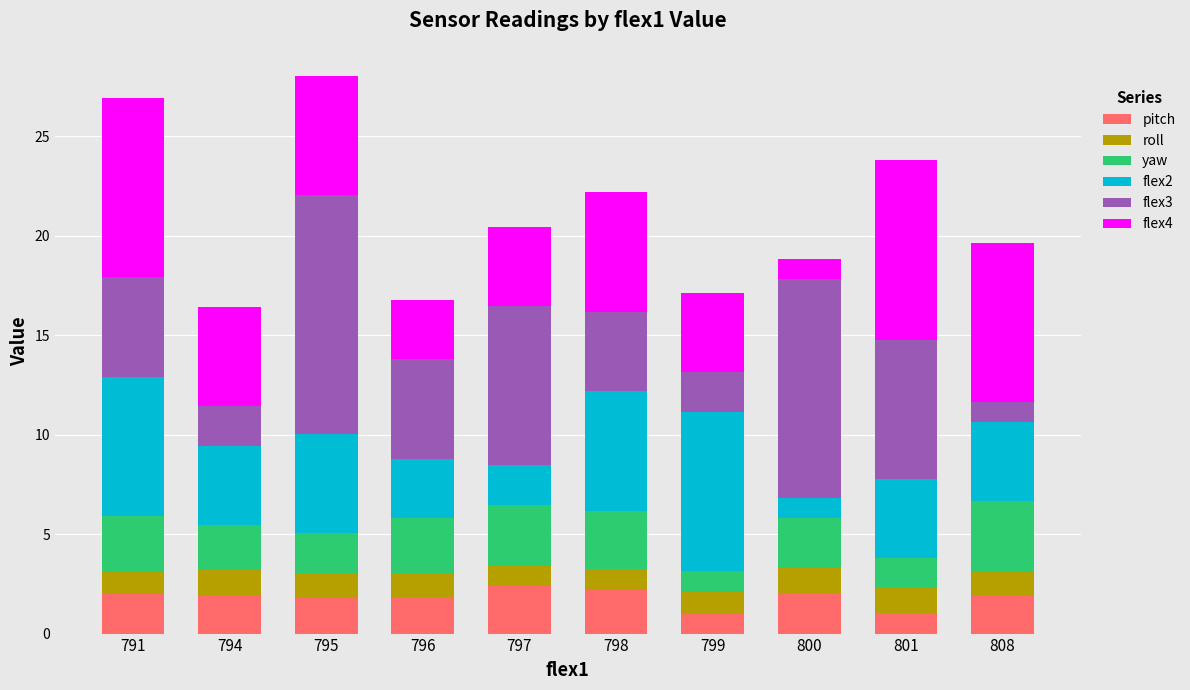

The pitch series shows 2.4 at 797. True or false?

True